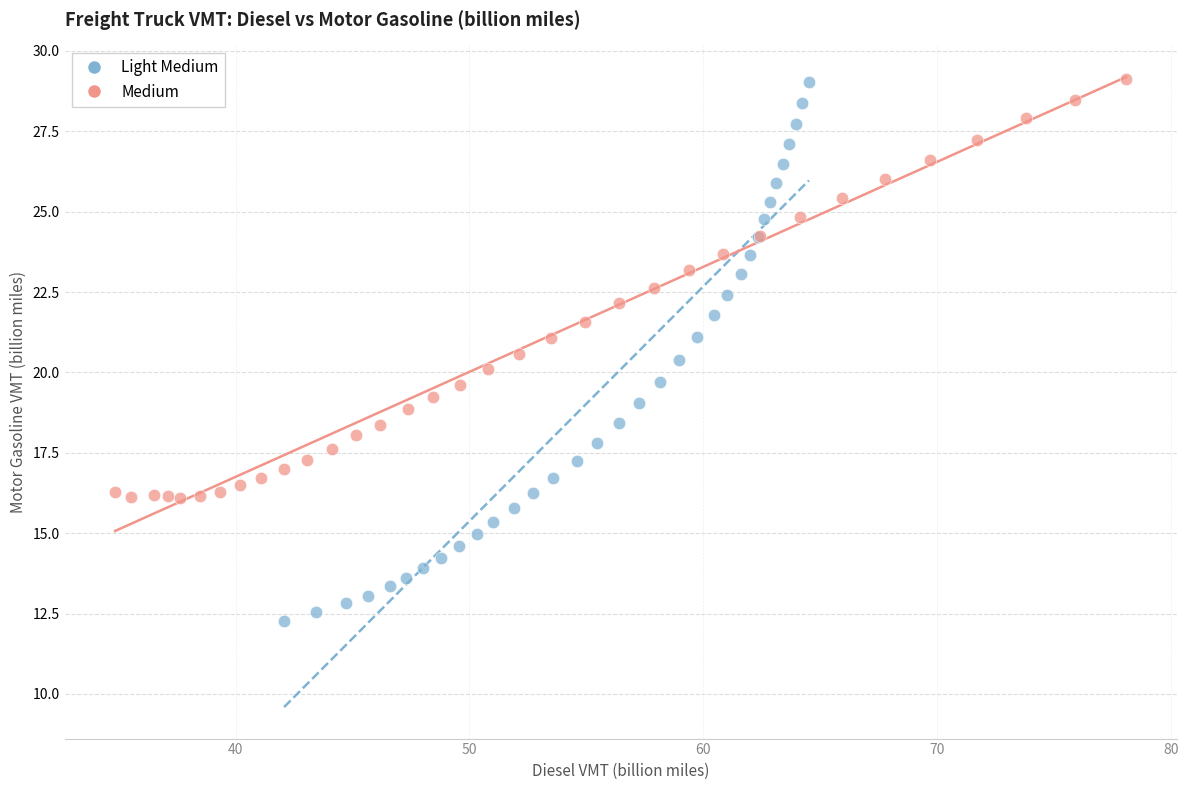

Which series contains the lowest Y value?

Light Medium